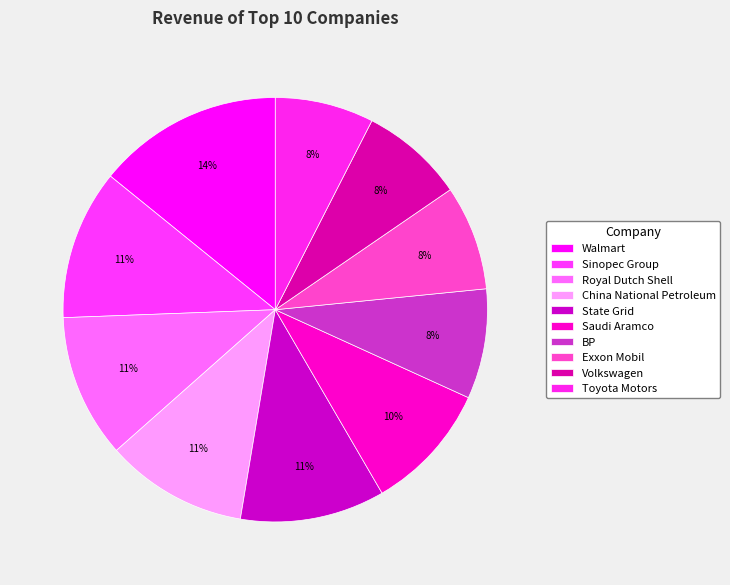

Which category has the smallest portion of the pie?

Toyota Motors